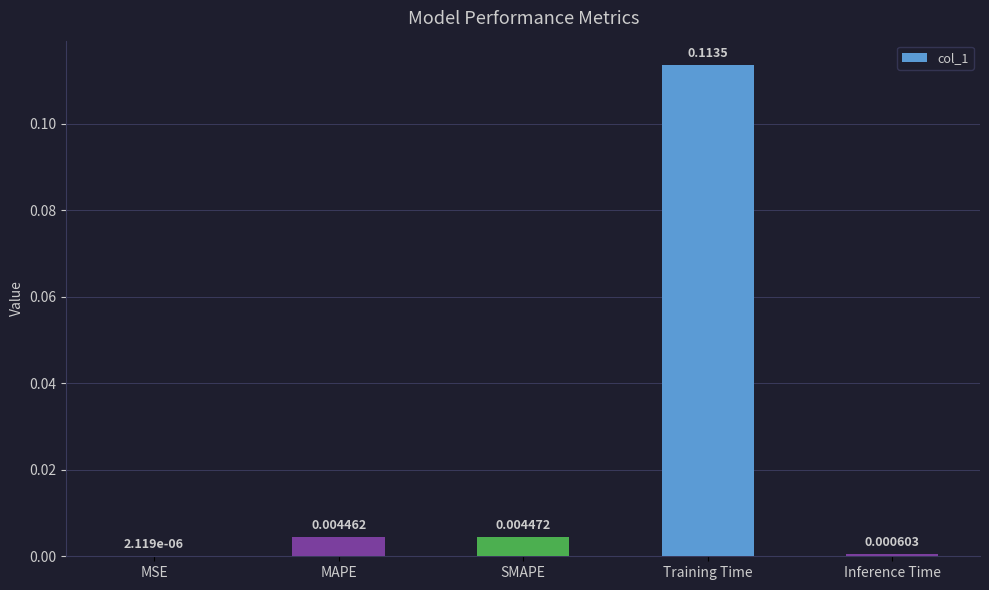

Where is the data nearest to the value 0?

MSE